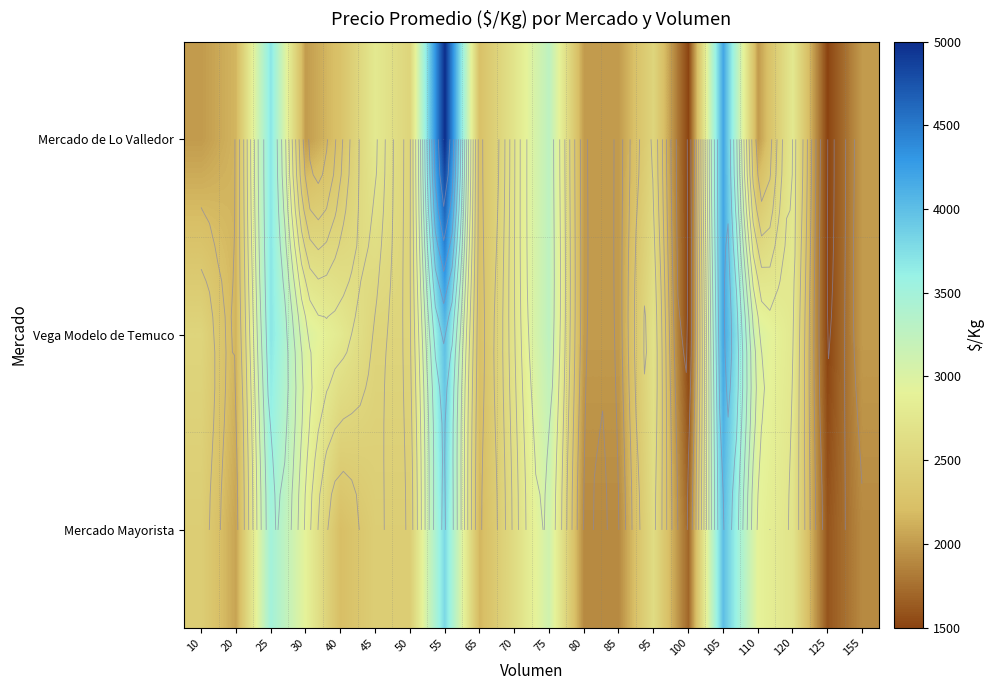

At which label does Vega Modelo de Temuco first exceed 2684?

25